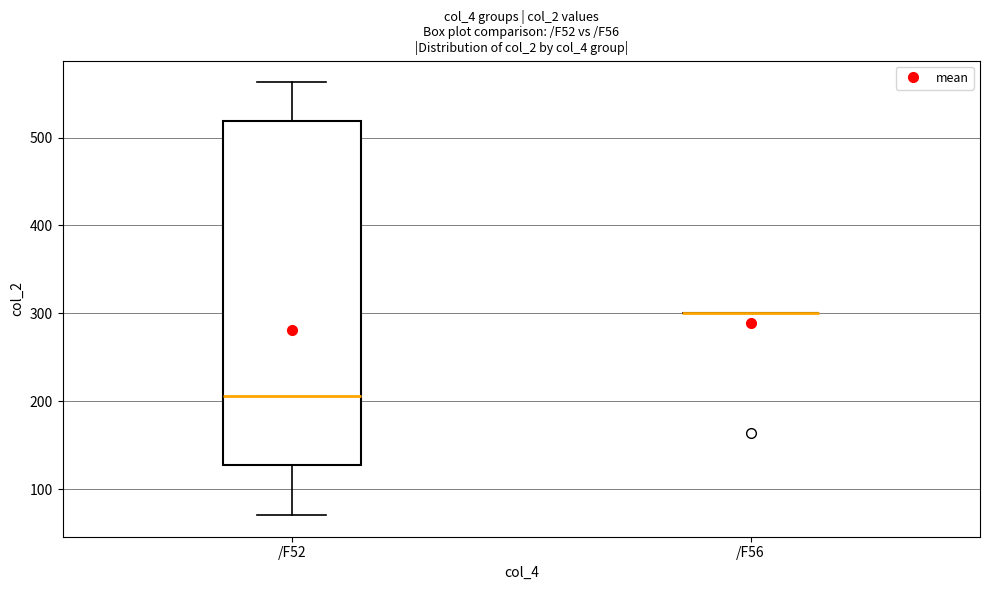

Where is the lower edge of the box for /F52 on the y-axis? The values are not printed on the chart, so give them approximately, as read against the axis.

130